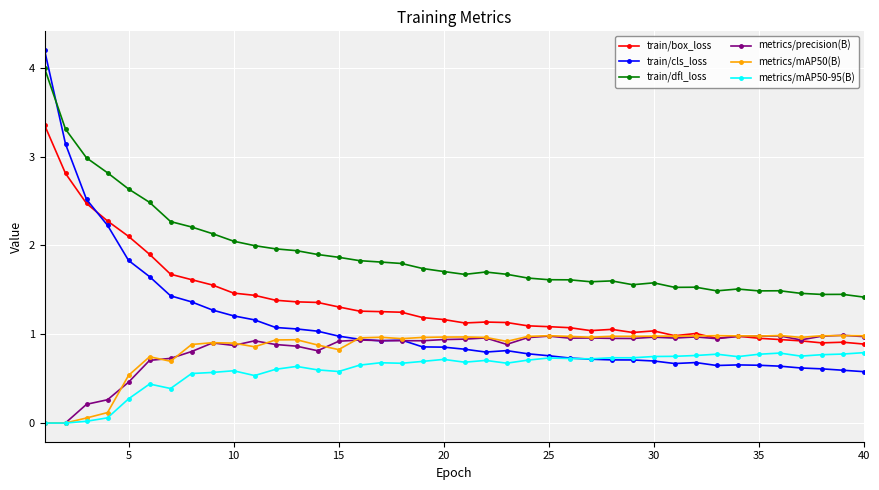

In train/dfl_loss, how many points are higher than both neighbors (excluding endpoints)?

7